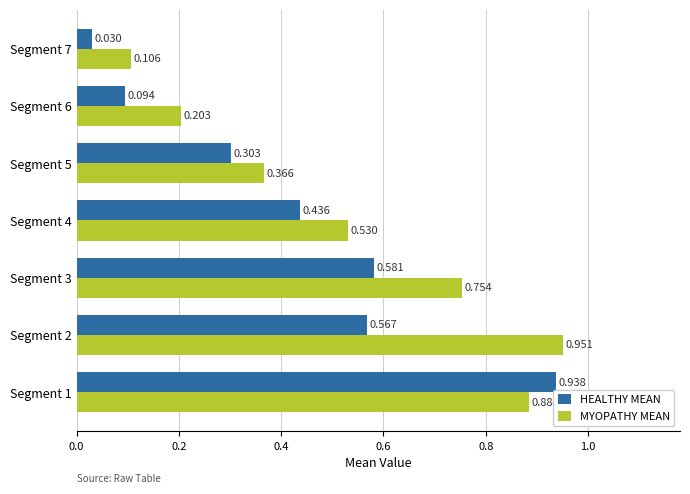

Which series has the largest range (max minus min)?

HEALTHY MEAN